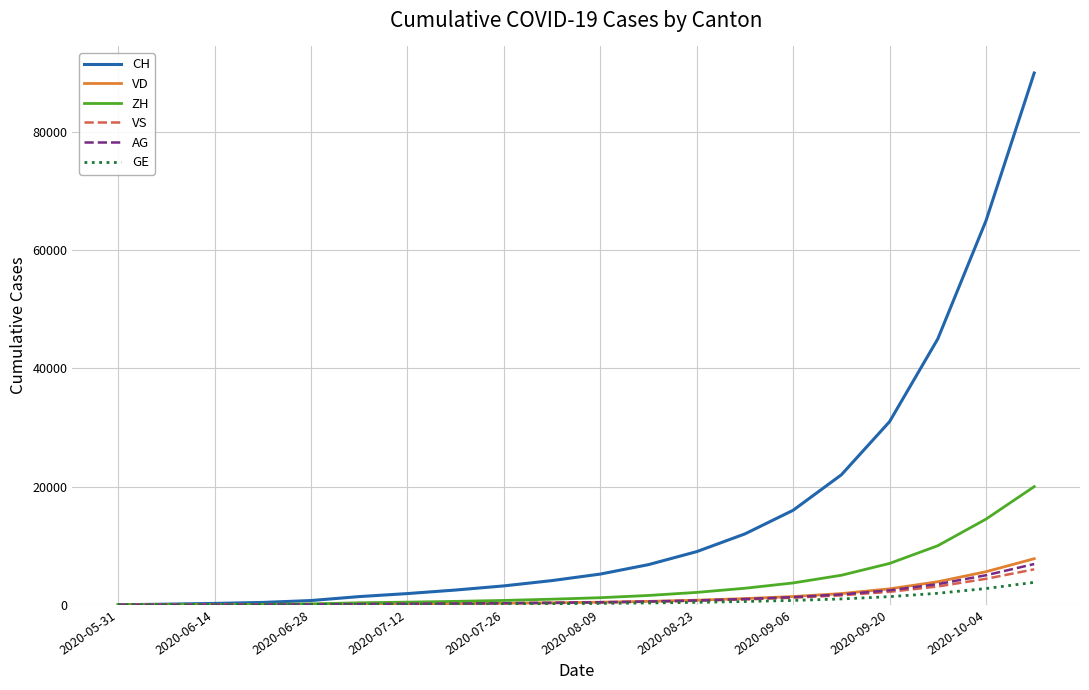

What is the difference between the maximum and minimum values in the CH series?

90000